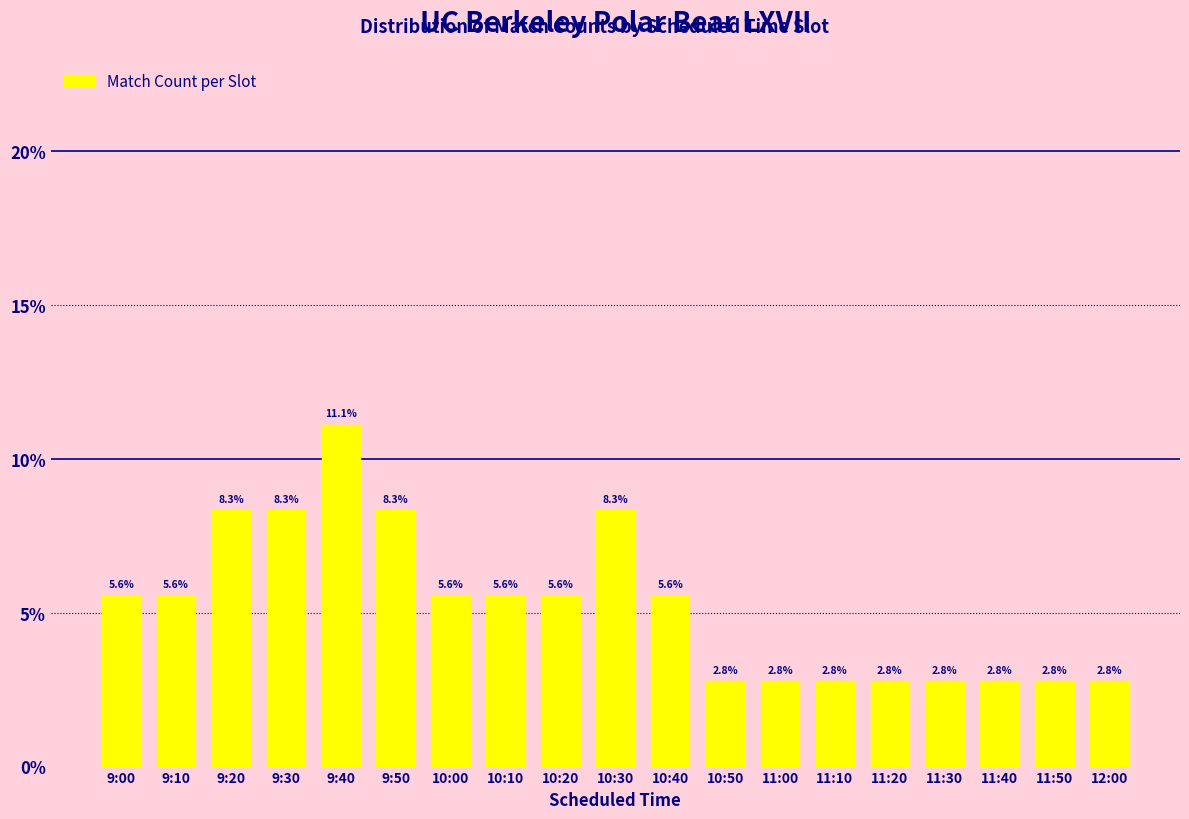

Reading left to right, transcribe all the data shown in this chart.

5.6	5.6	8.3	8.3	11.1	8.3	5.6	5.6	5.6	8.3	5.6	2.8	2.8	2.8	2.8	2.8	2.8	2.8	2.8